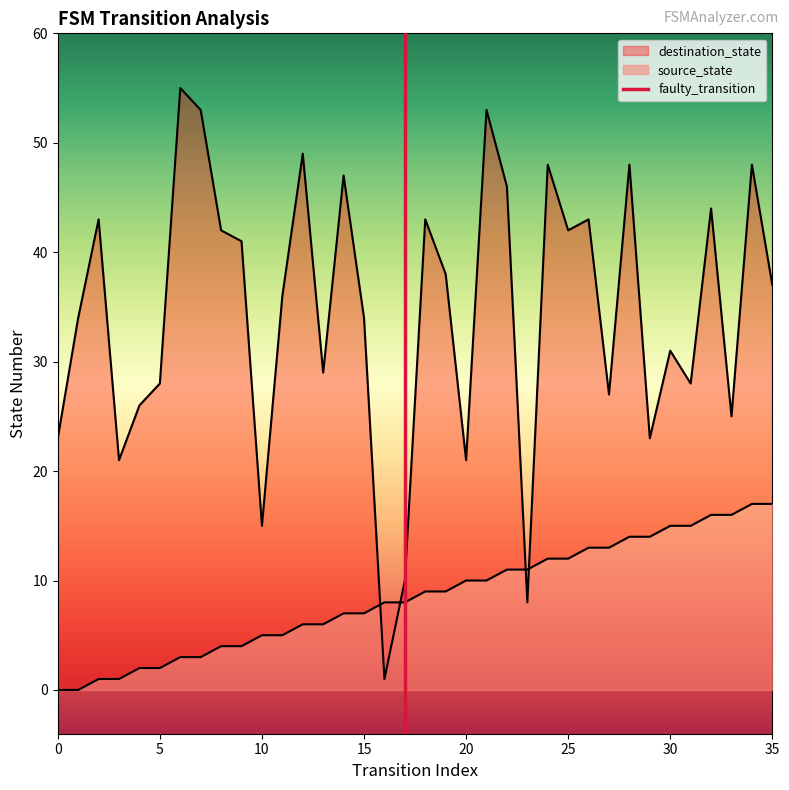

Reading left to right, what are all the values shown in this chart?

source_state: 0	0	1	1	2	2	3	3	4	4	5	5	6	6	7	7	8	8	9	9	10	10	11	11	12	12	13	13	14	14	15	15	16	16	17	17
destination_state: 23	34	43	21	26	28	55	53	42	41	15	36	49	29	47	34	1	10	43	38	21	53	46	8	48	42	43	27	48	23	31	28	44	25	48	37